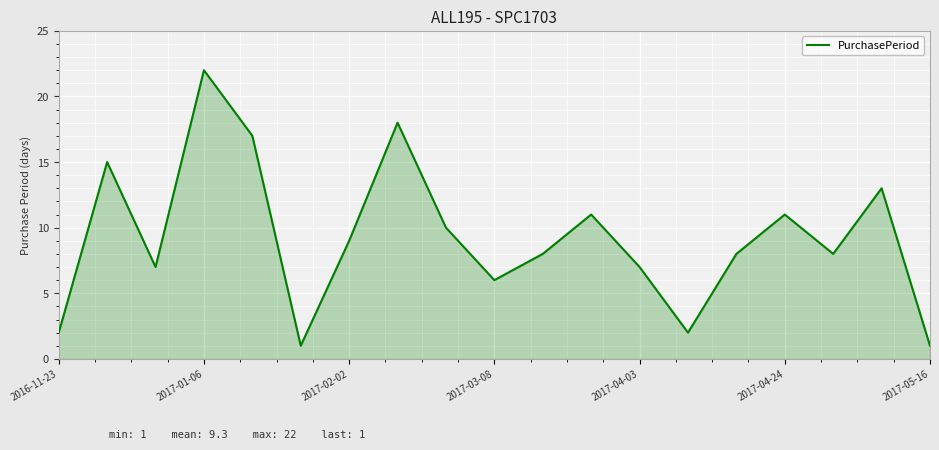

What is the difference between the maximum and minimum values?

21